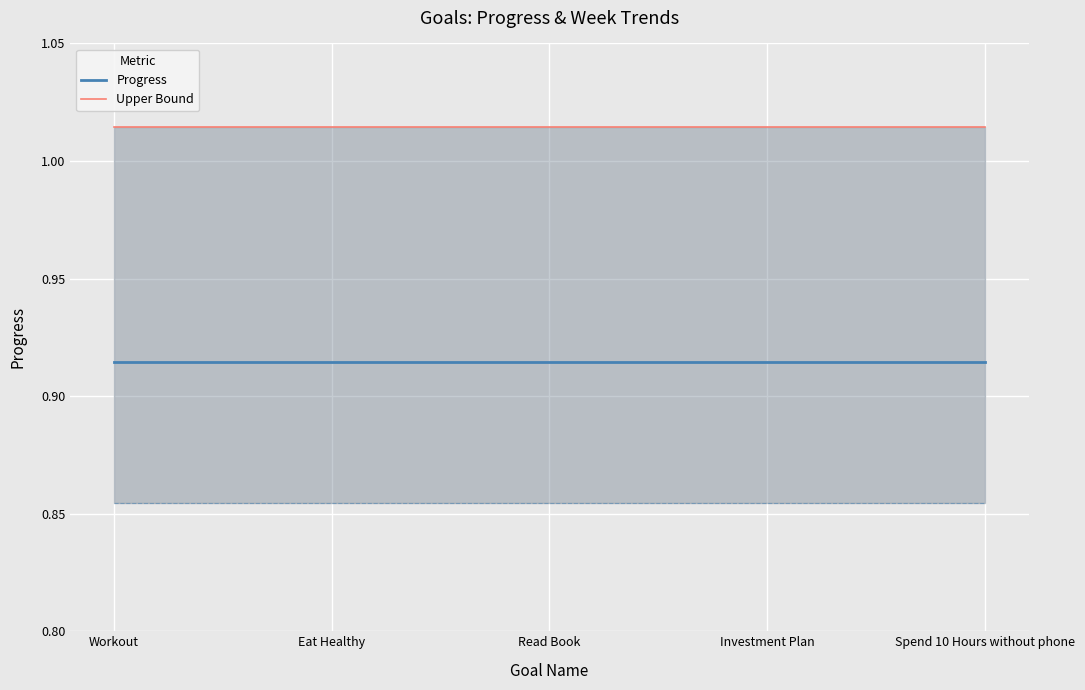

What position from the right is Investment Plan?

2